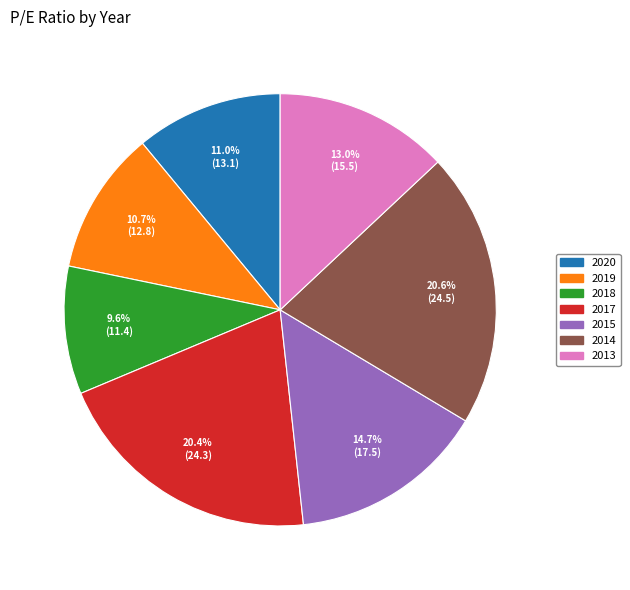

What percentage do 2015 and 2019 together represent?

25.4%